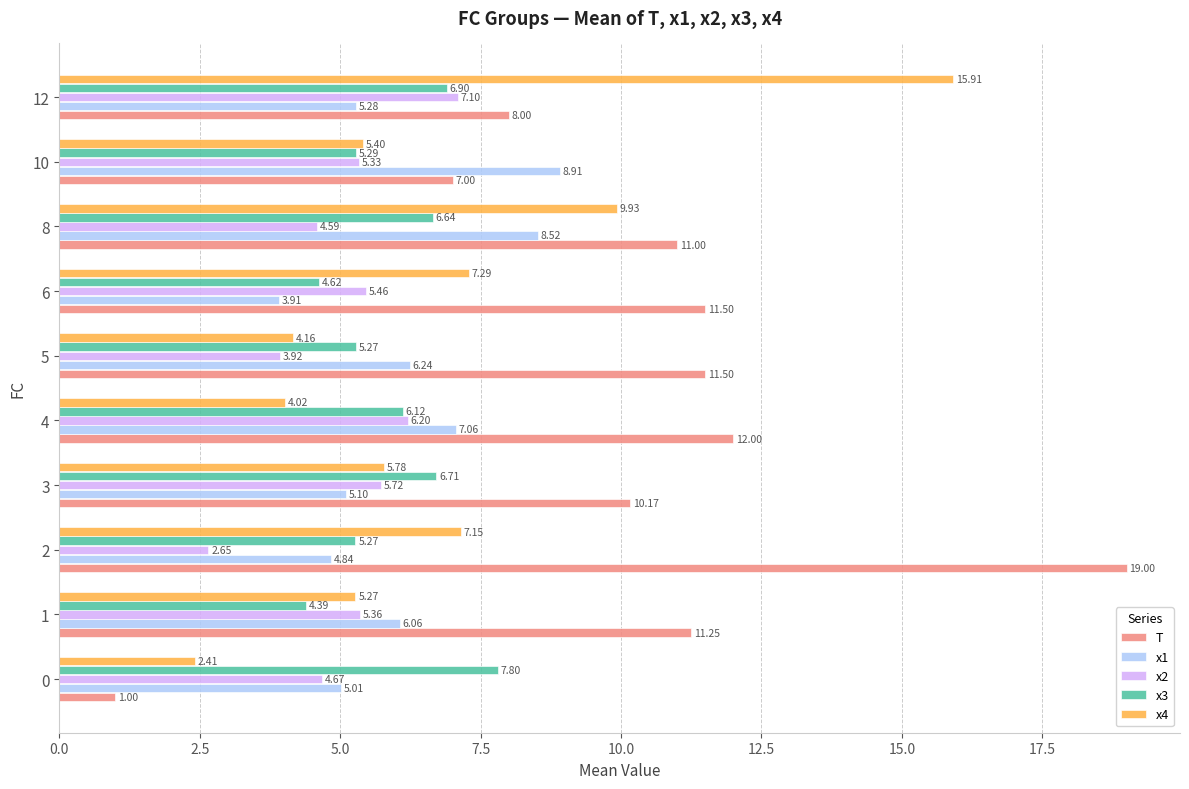

What is the difference between the maximum and minimum values in the x4 series?

13.5